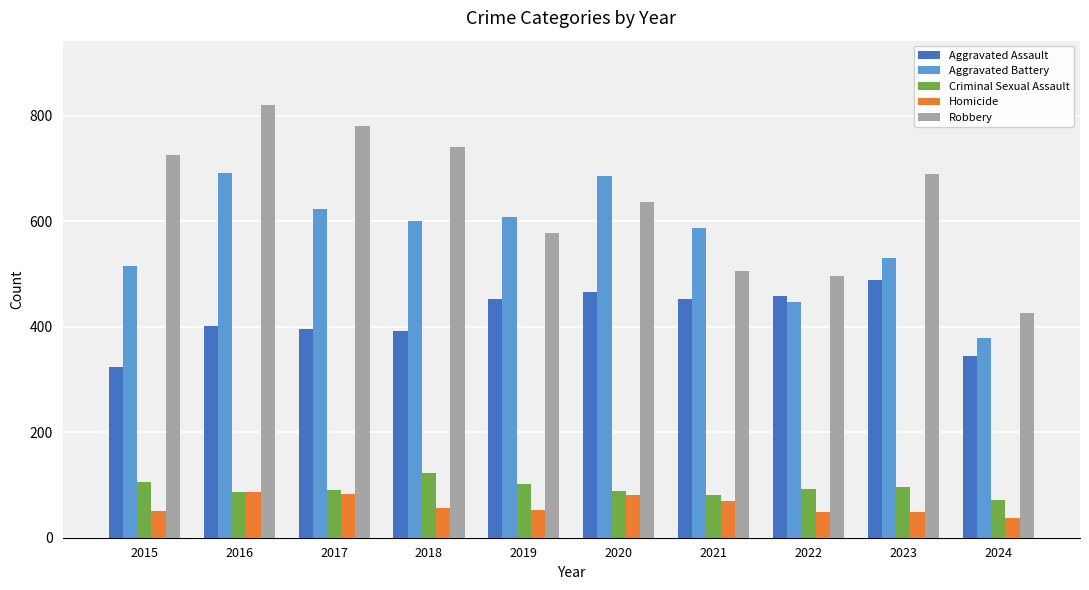

What is the minimum value for Robbery?

425